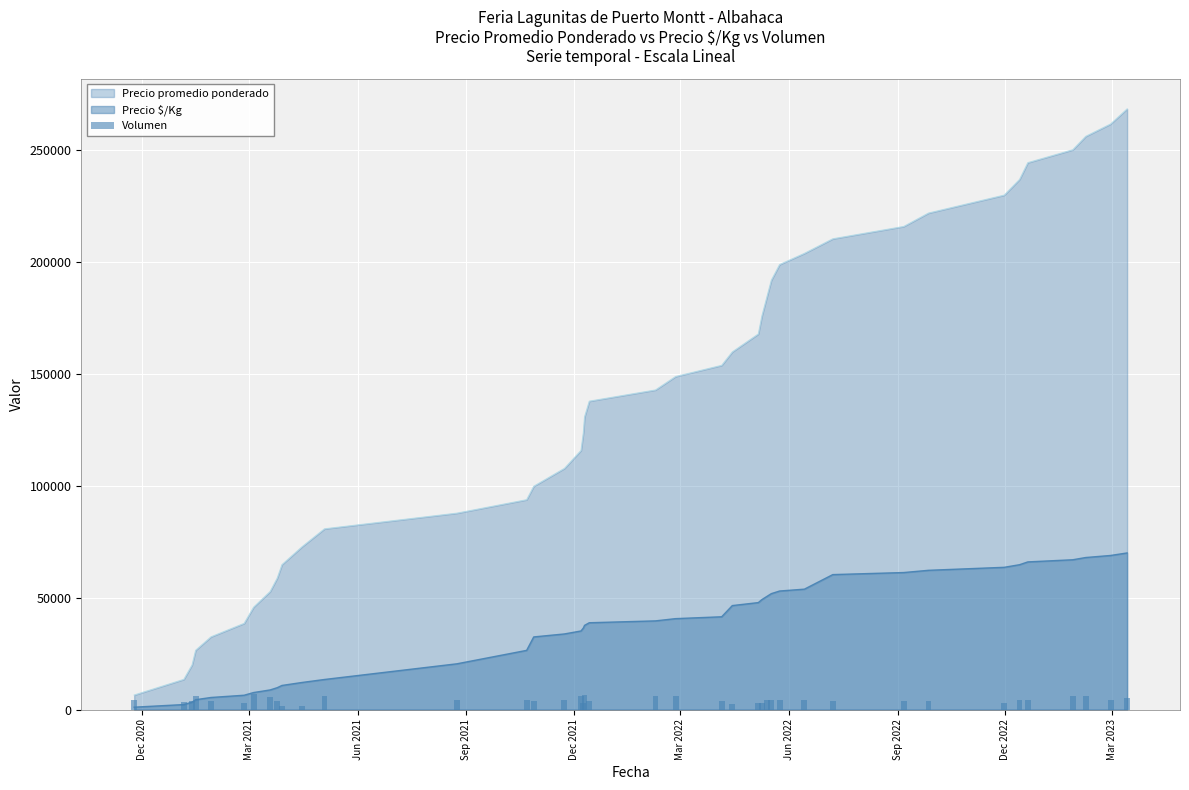

What is the maximum value for Precio $/Kg?

69949